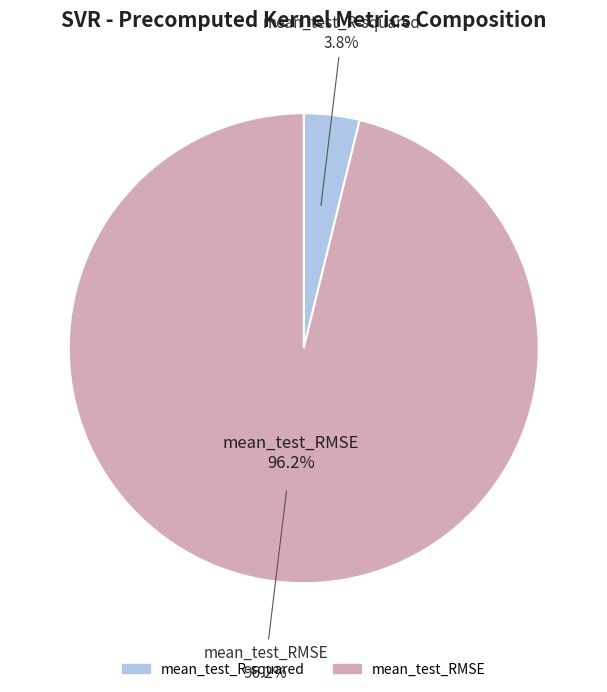

How many segments does this pie chart have?

2